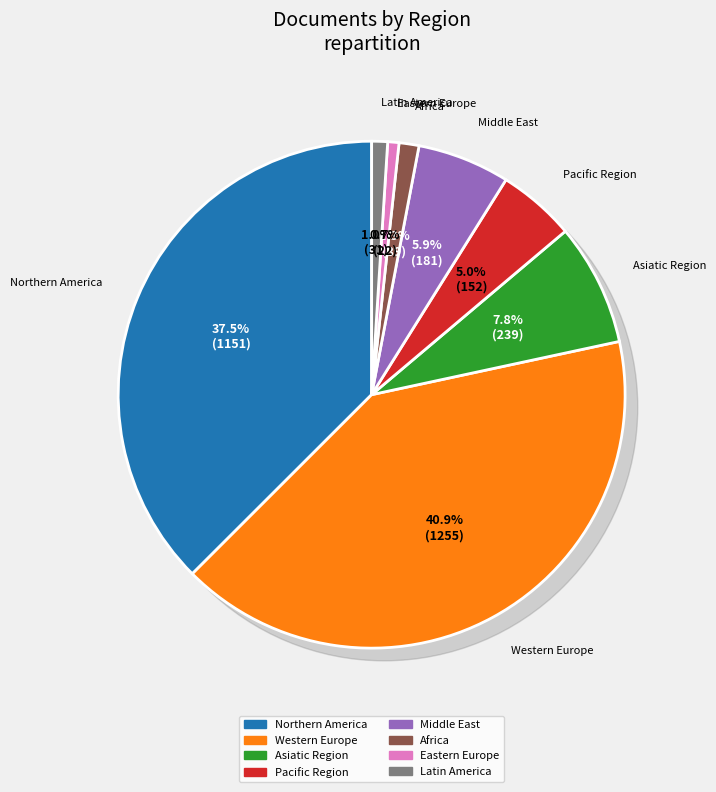

What is the ratio of the value at Eastern Europe to the value at Middle East?

0.1